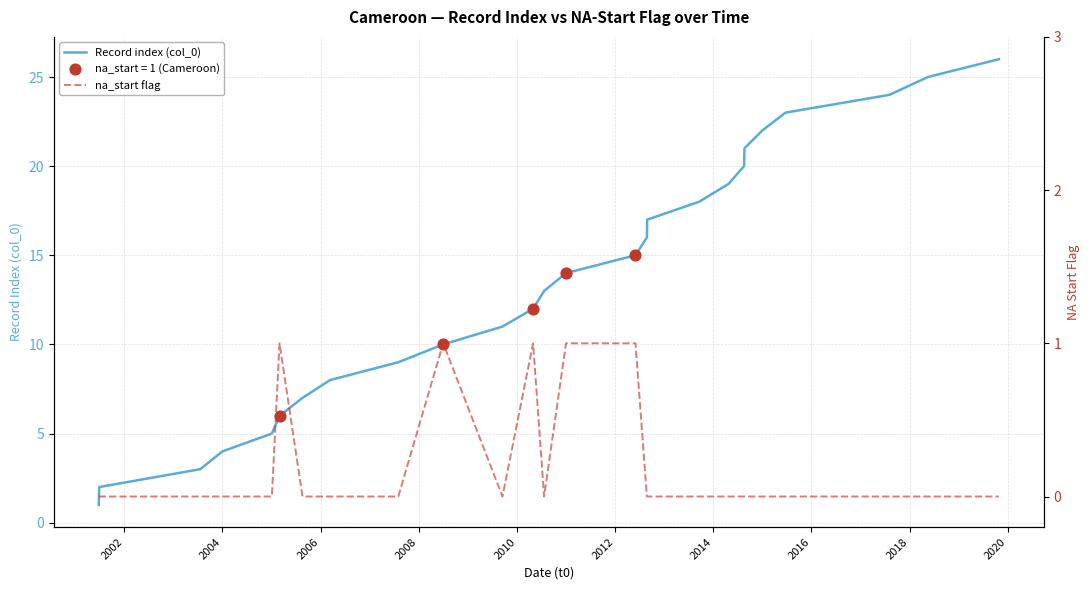

Which series contains the lowest Y value?

na_start flag